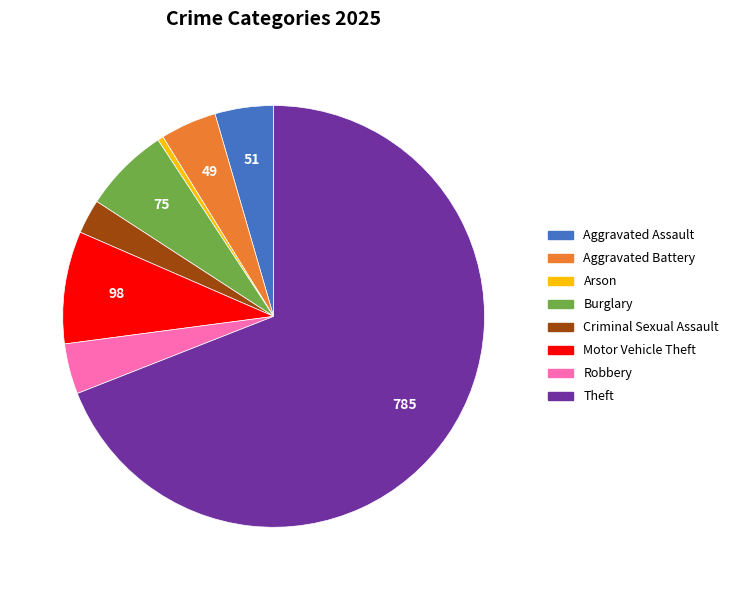

Does any single category account for the majority?

Yes